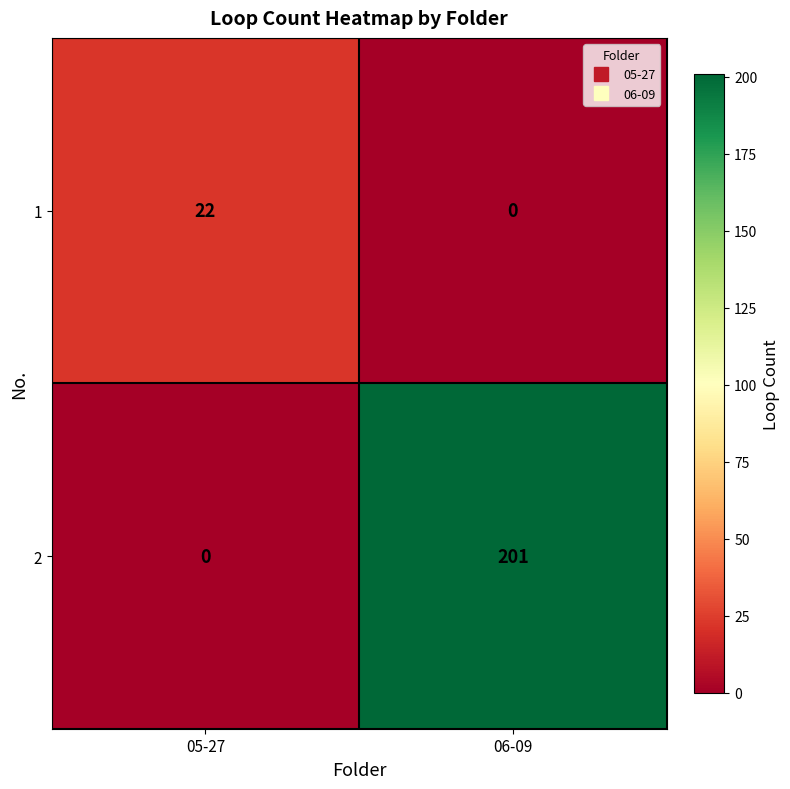

What is the spread (max minus min) of values at 05-27?

22